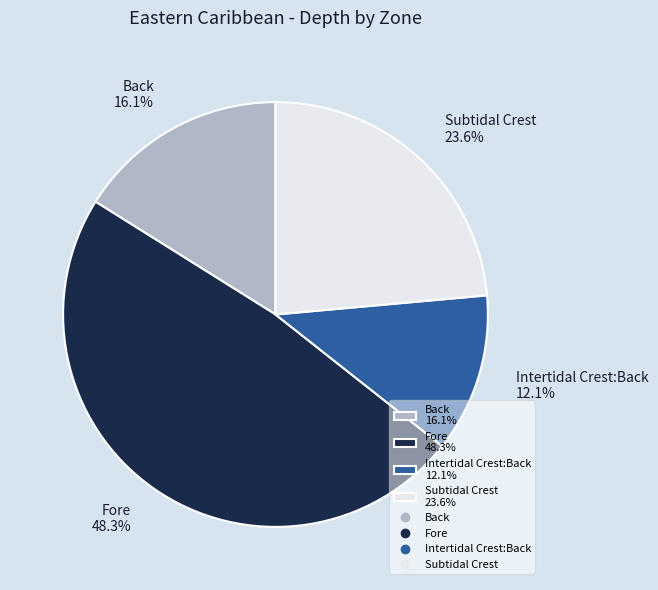

To the nearest percent, what is the average slice percentage?

25%